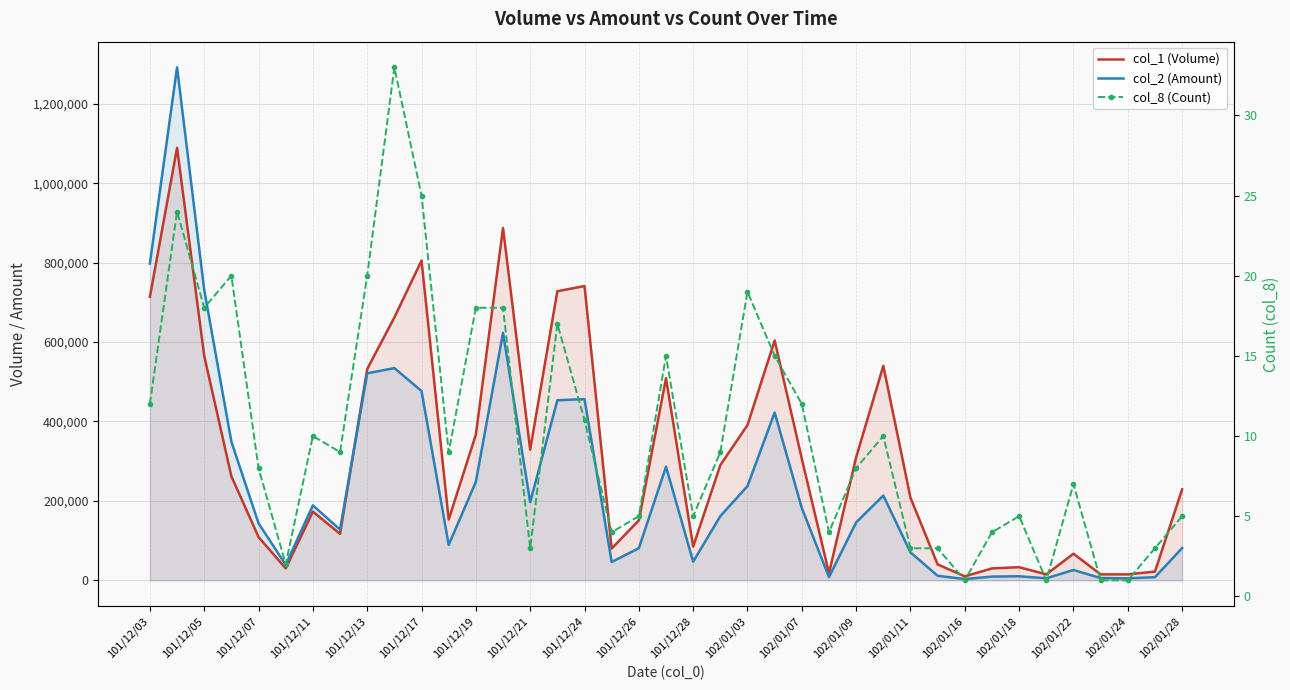

What is the difference between the maximum and minimum values in the col_8 (Count) series?

32